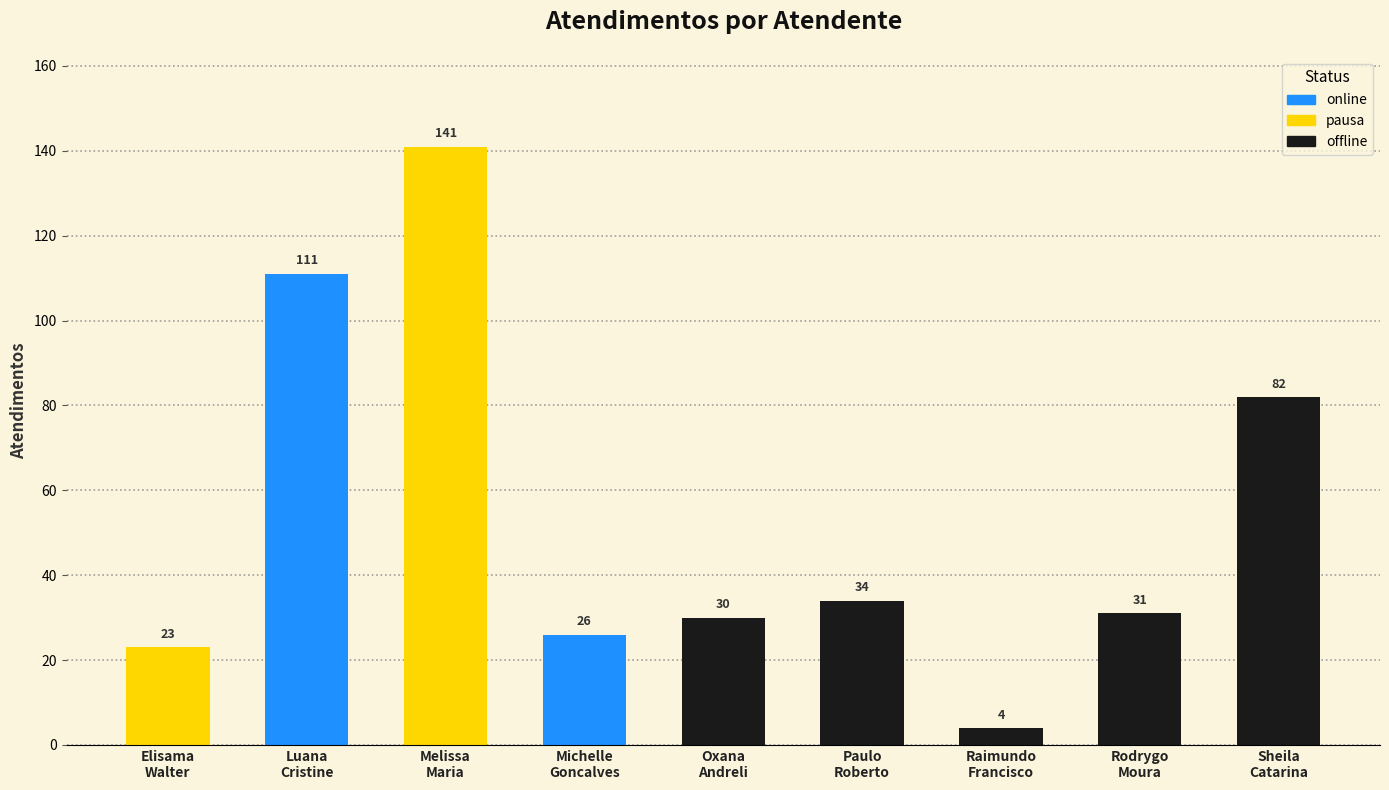

True or false: the data shows 31 at Rodrygo Moura.

True